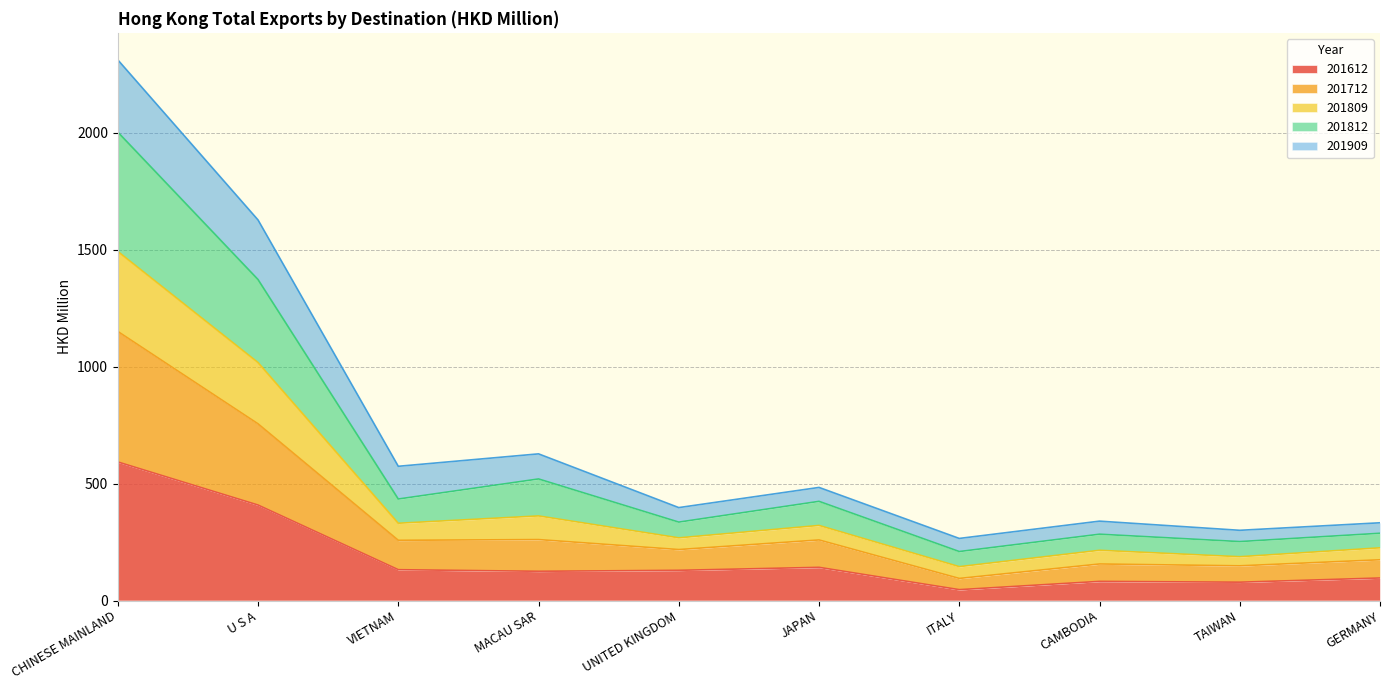

At which category does 201612 reach its first local valley?

MACAU SAR